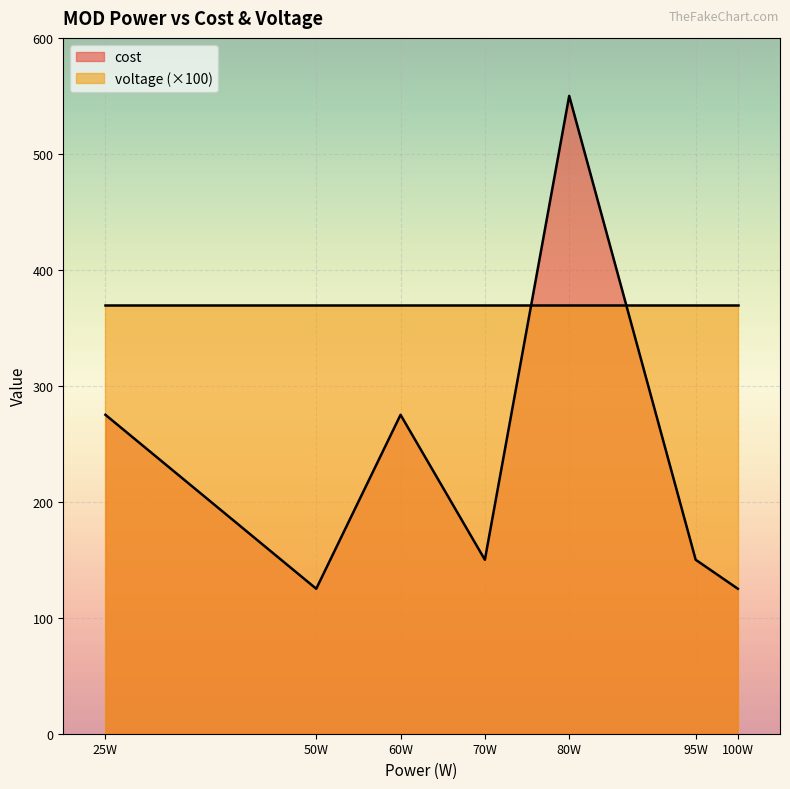

Rank the series at 80W from lowest to highest value.

voltage (×100), cost